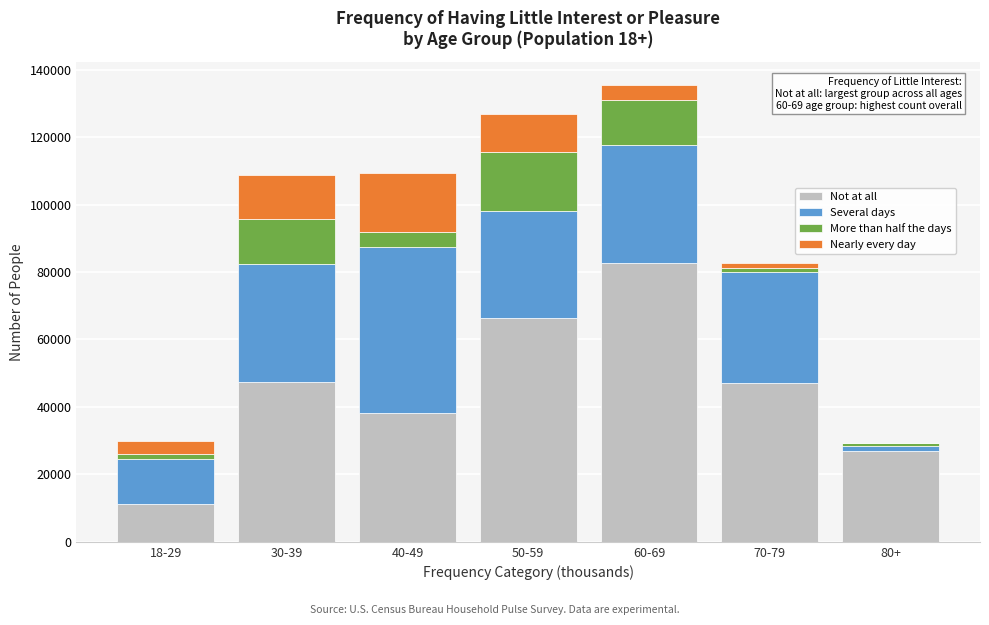

At which label does Not at all reach its peak?

60-69